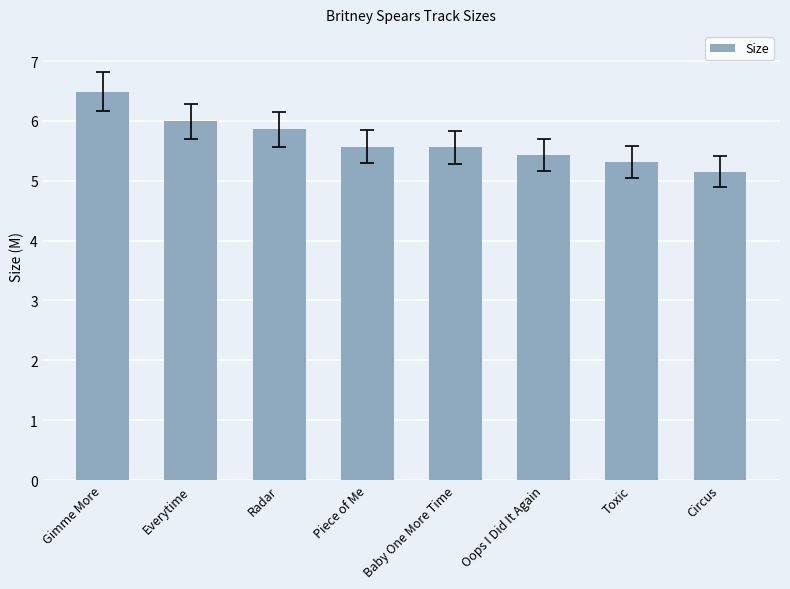

Approximately how many times larger is the value at Circus compared to Toxic?

1.0